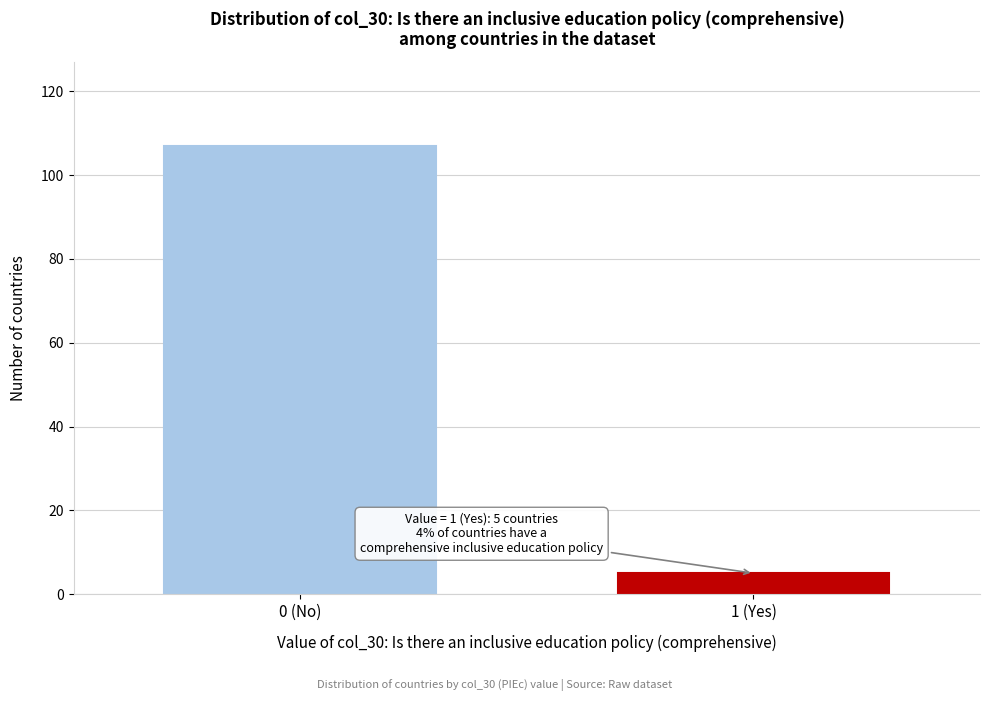

Reading left to right, what are all the values shown in this chart?

107	5